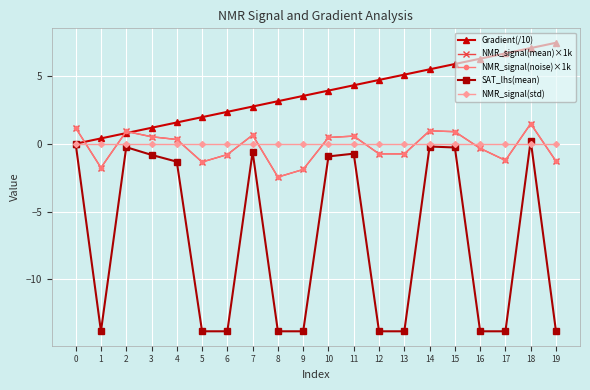

Reading left to right, transcribe all the data shown in this chart.

Gradient(/10): 0.0	0.4	0.8	1.2	1.6	2.0	2.3	2.7	3.1	3.5	3.9	4.3	4.7	5.1	5.5	5.9	6.3	6.7	7.0	7.4
NMR_signal(mean)×1k: 1.2	-1.8	0.9	0.5	0.3	-1.3	-0.8	0.6	-2.5	-1.9	0.5	0.6	-0.7	-0.7	1.0	0.9	-0.3	-1.2	1.5	-1.3
NMR_signal(noise)×1k: 1.2	-1.8	0.9	0.5	0.3	-1.3	-0.8	0.6	-2.5	-1.9	0.5	0.6	-0.7	-0.7	1.0	0.9	-0.3	-1.2	1.5	-1.3
SAT_lhs(mean): 0.0	-13.8	-0.3	-0.8	-1.3	-13.8	-13.8	-0.6	-13.8	-13.8	-0.9	-0.7	-13.8	-13.8	-0.2	-0.3	-13.8	-13.8	0.2	-13.8
NMR_signal(std): 0.0	0.0	0.0	0.0	0.0	0.0	0.0	0.0	0.0	0.0	0.0	0.0	0.0	0.0	0.0	0.0	0.0	0.0	0.0	0.0